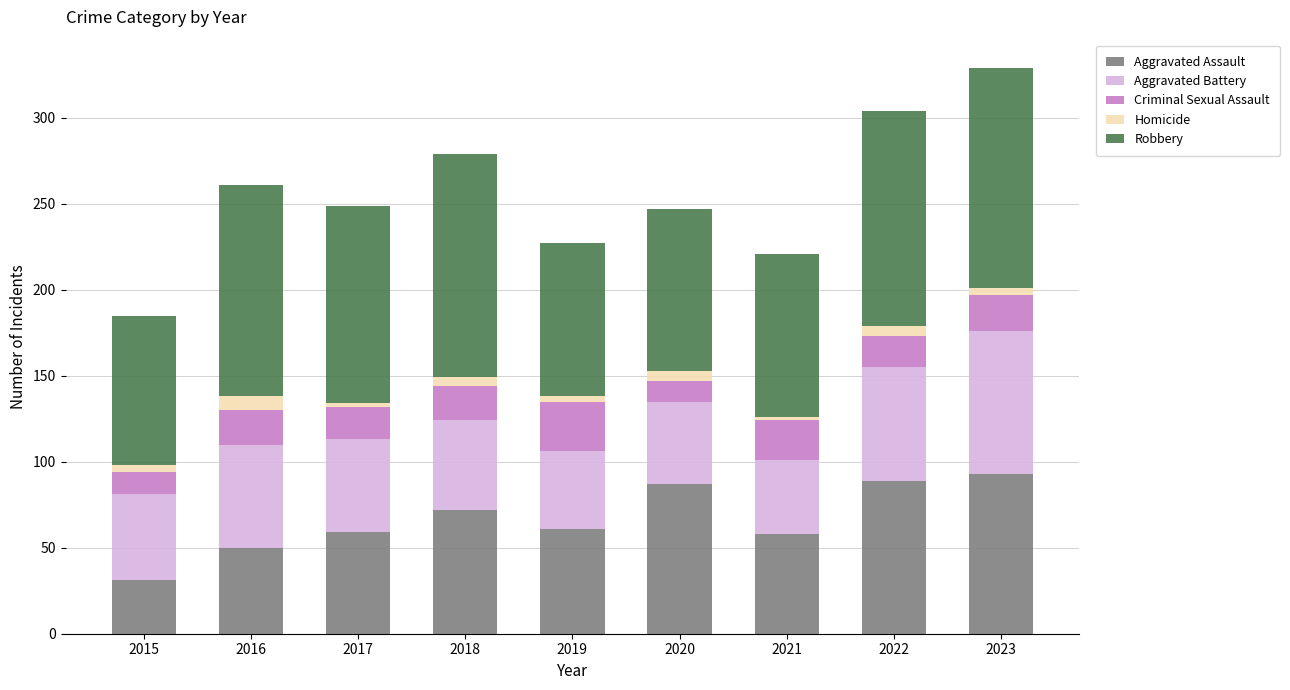

Where does the Aggravated Assault series first go above 61?

2018